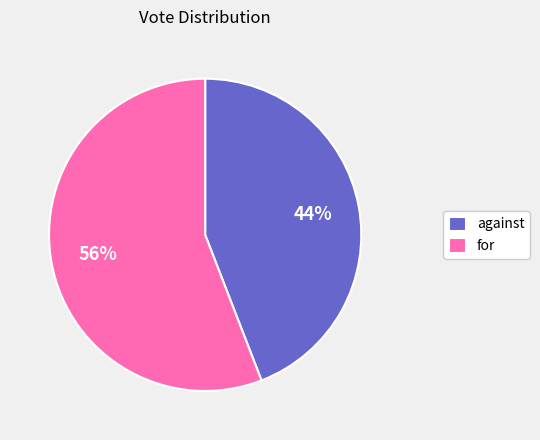

What is the majority slice?

for